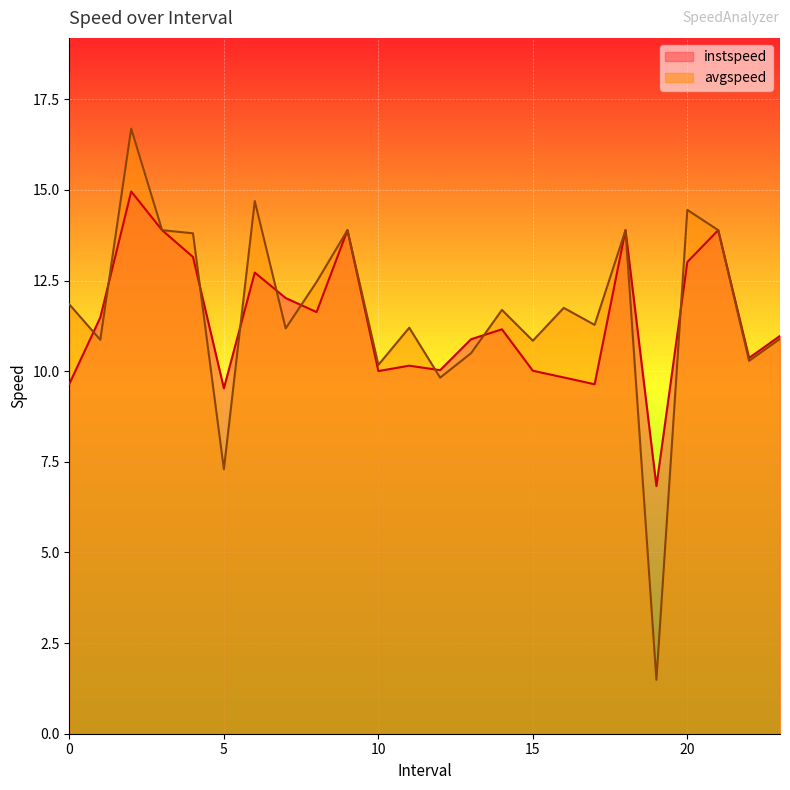

Reading left to right, extract all data points from this chart.

instspeed: 0.0=9.7	1.0=11.5	2.0=15.0	3.0=13.9	4.0=13.2	5.0=9.5	6.0=12.7	7.0=12.0	8.0=11.6	9.0=13.9	10.0=10.0	11.0=10.2	12.0=10.0	13.0=10.9	14.0=11.2	15.0=10.0	16.0=9.8	17.0=9.6	18.0=13.9	19.0=6.8	20.0=13.0	21.0=13.9	22.0=10.4	23.0=11.0
avgspeed: 0.0=11.8	1.0=10.9	2.0=16.7	3.0=13.9	4.0=13.8	5.0=7.3	6.0=14.7	7.0=11.2	8.0=12.5	9.0=13.9	10.0=10.2	11.0=11.2	12.0=9.8	13.0=10.5	14.0=11.7	15.0=10.8	16.0=11.7	17.0=11.3	18.0=13.9	19.0=1.5	20.0=14.4	21.0=13.9	22.0=10.3	23.0=10.9